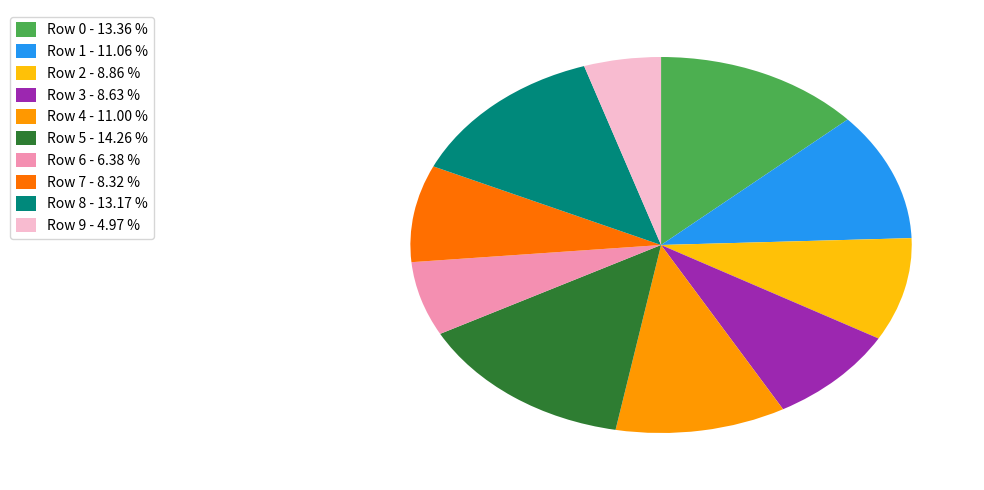

True or false: Row 6 accounts for 13% of the total.

False